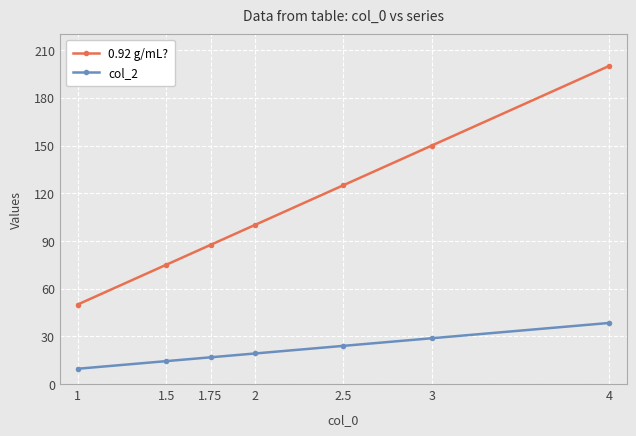

The col_2 series shows 66.0 at 4. True or false?

False